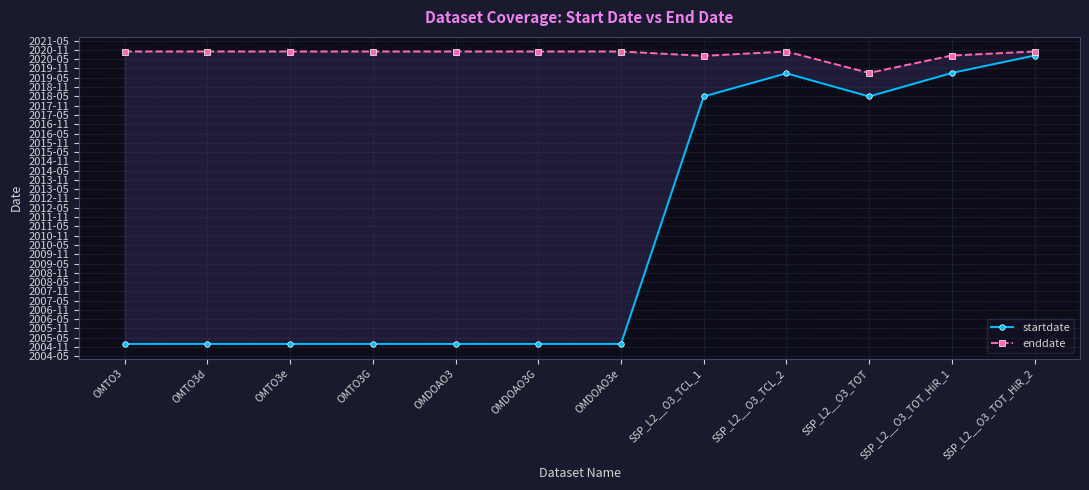

Which has a higher value, S5P_L2__O3_TOT_HiR_2 or OMDOAO3G?

S5P_L2__O3_TOT_HiR_2